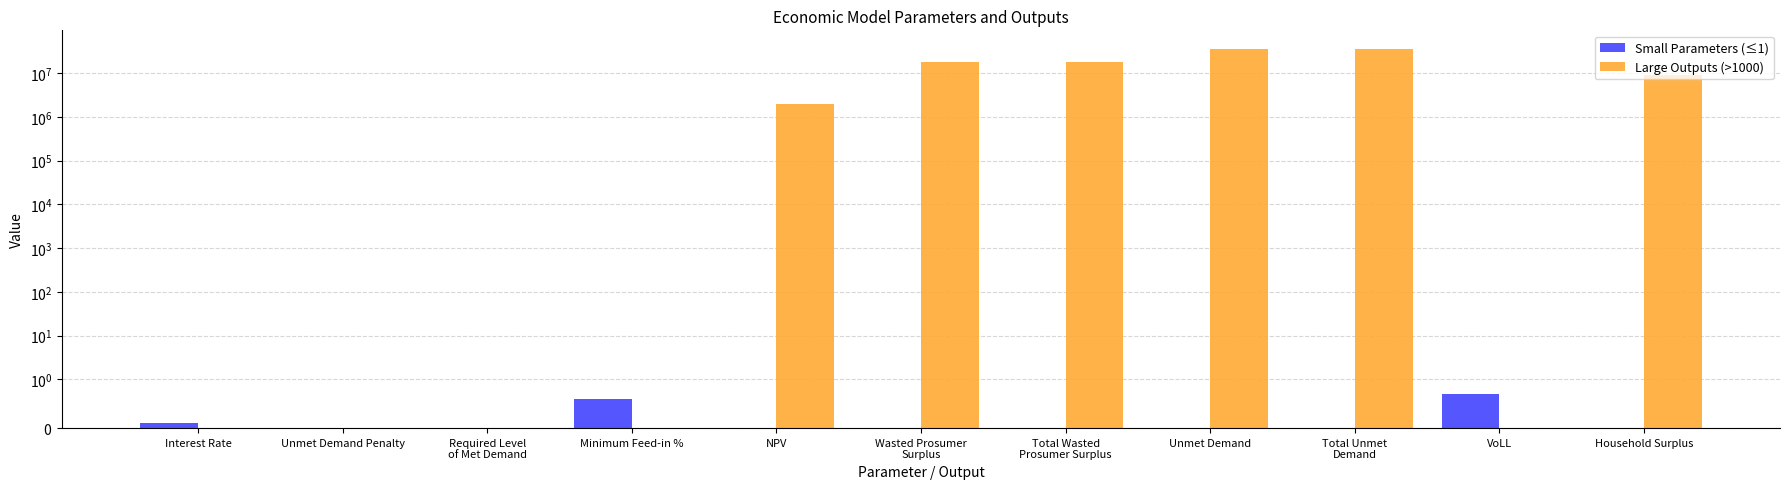

What are all the series names shown in the legend?

Small Parameters (≤1), Large Outputs (>1000)